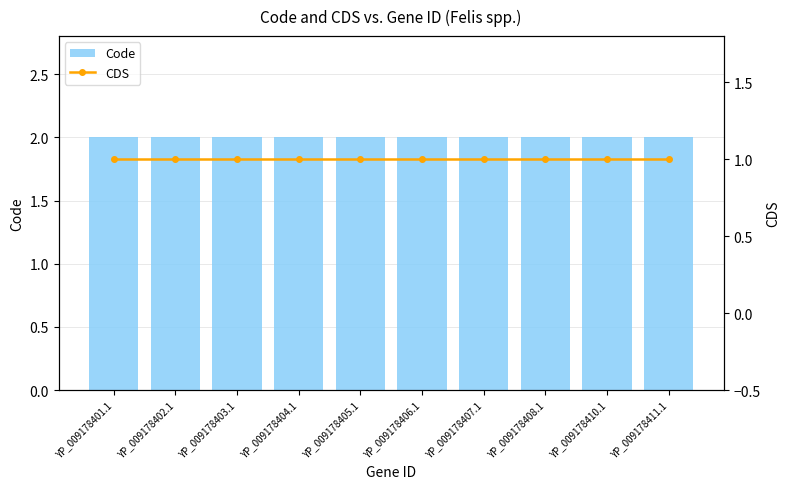

Reading right to left, transcribe all the data shown in this chart.

Code: YP_009178411.1=2	YP_009178410.1=2	YP_009178408.1=2	YP_009178407.1=2	YP_009178406.1=2	YP_009178405.1=2	YP_009178404.1=2	YP_009178403.1=2	YP_009178402.1=2	YP_009178401.1=2
CDS: YP_009178411.1=1	YP_009178410.1=1	YP_009178408.1=1	YP_009178407.1=1	YP_009178406.1=1	YP_009178405.1=1	YP_009178404.1=1	YP_009178403.1=1	YP_009178402.1=1	YP_009178401.1=1